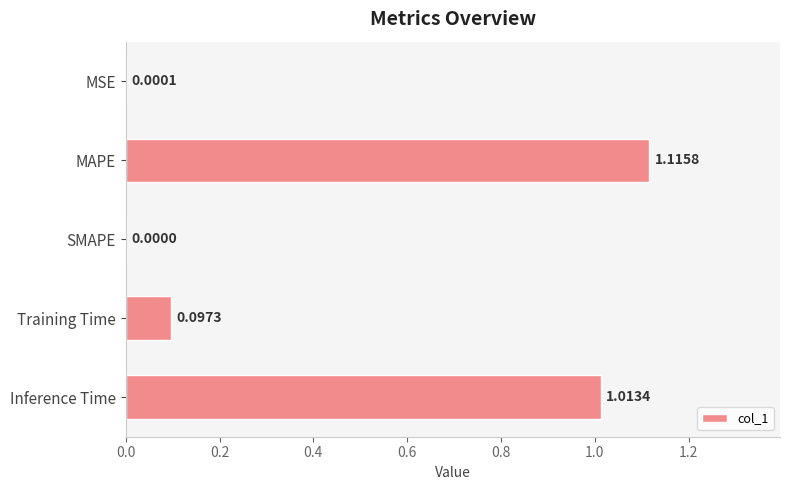

What is the sum of all values?

2.2